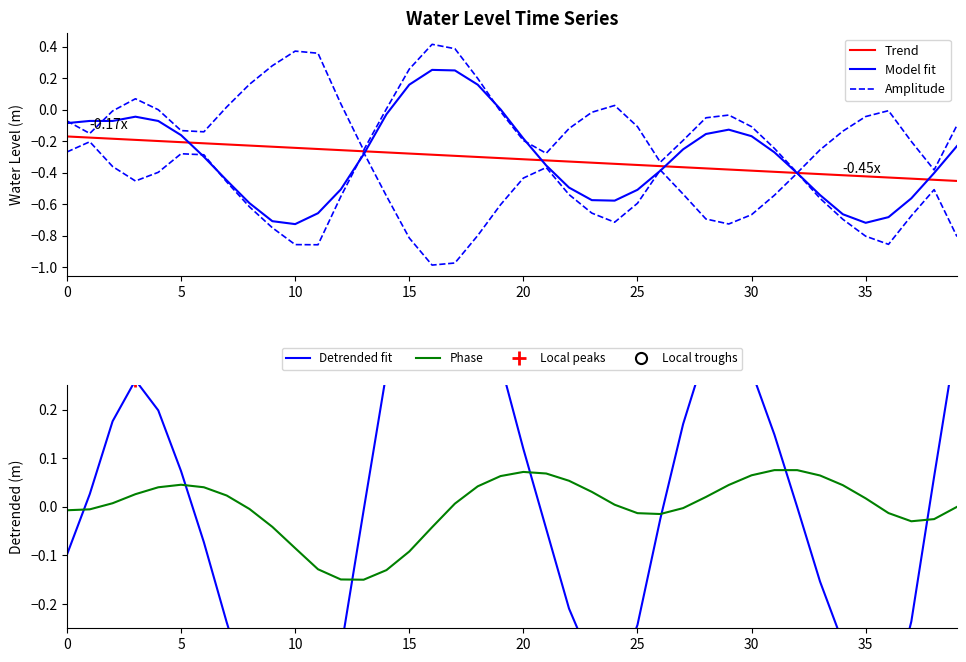

What is the minimum value shown in the chart?

-0.7